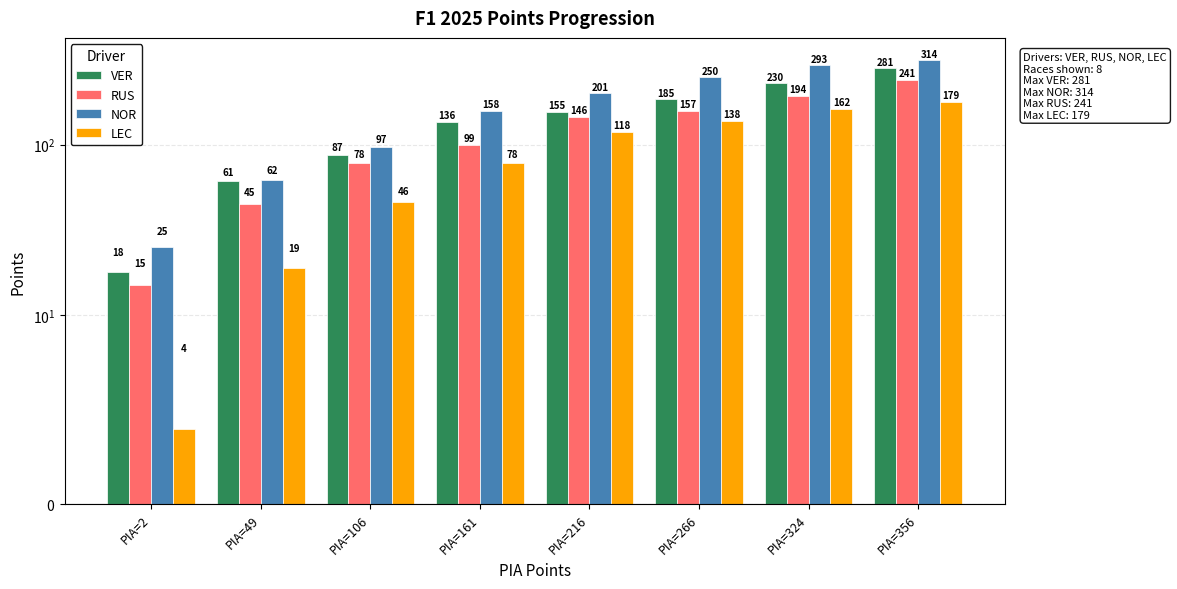

At how many categories does at least one series exceed 203?

3